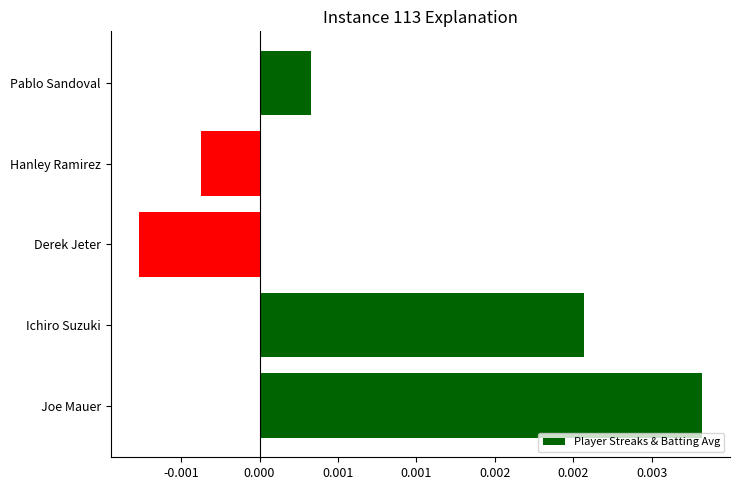

Are the bars grouped side by side (vs. stacked)?

No